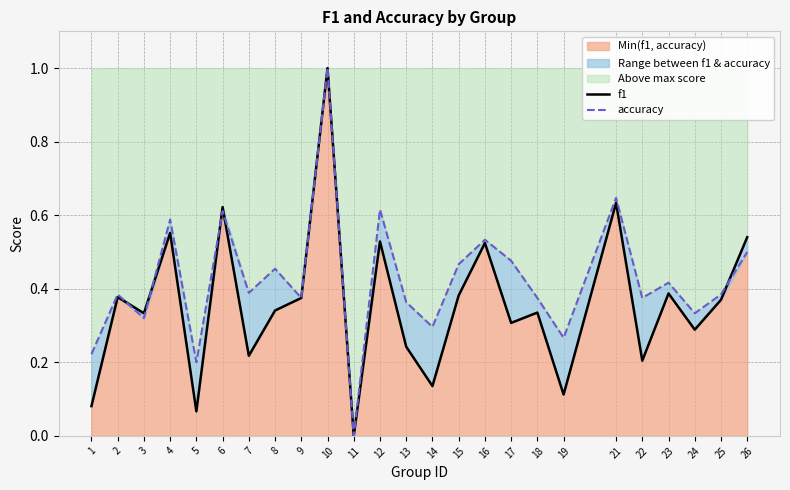

Is the value of accuracy at 10 greater than the value of f1 at 19?

Yes